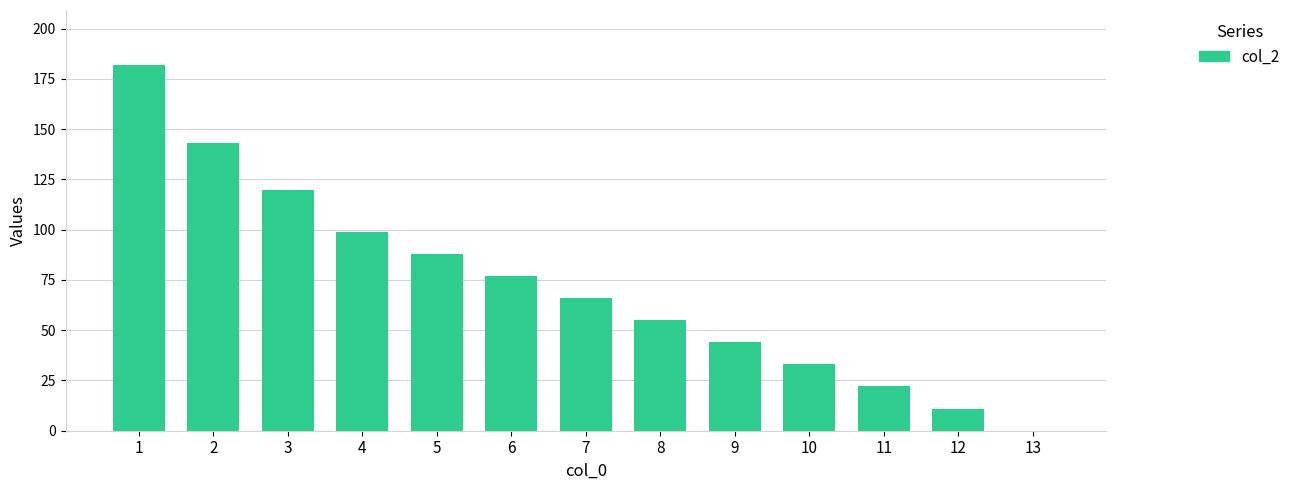

What value does the data have at 2, to the nearest 50?

150